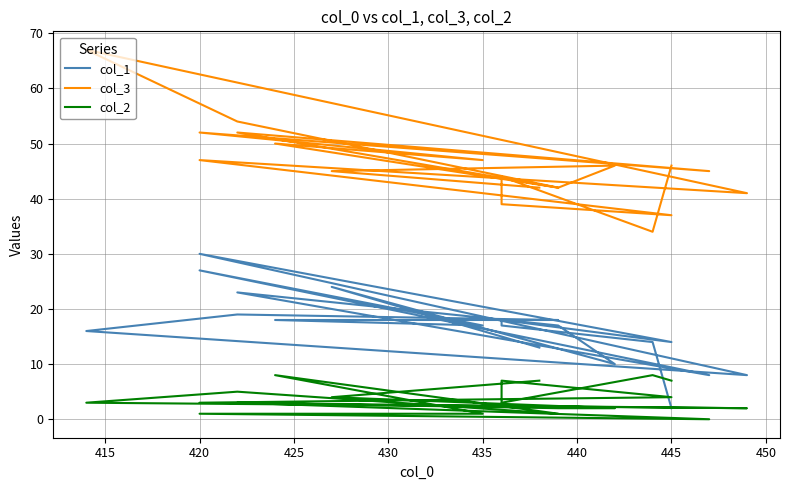

Is it true that col_1 equals 6 at 455?

False